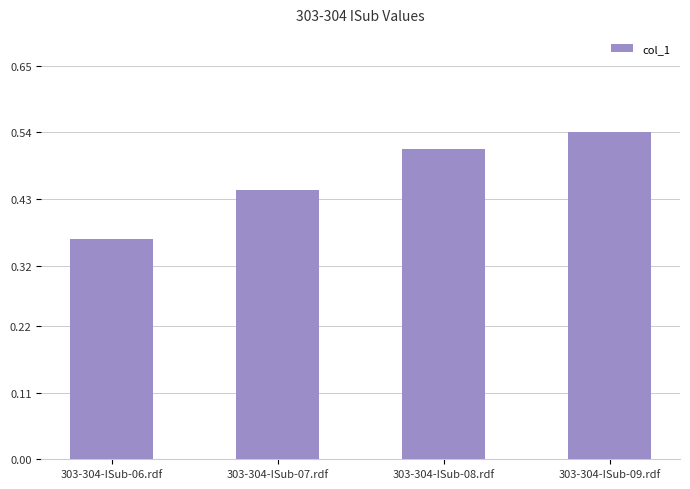

Rank the categories by value from highest to lowest.

303-304-ISub-09.rdf, 303-304-ISub-08.rdf, 303-304-ISub-07.rdf, 303-304-ISub-06.rdf